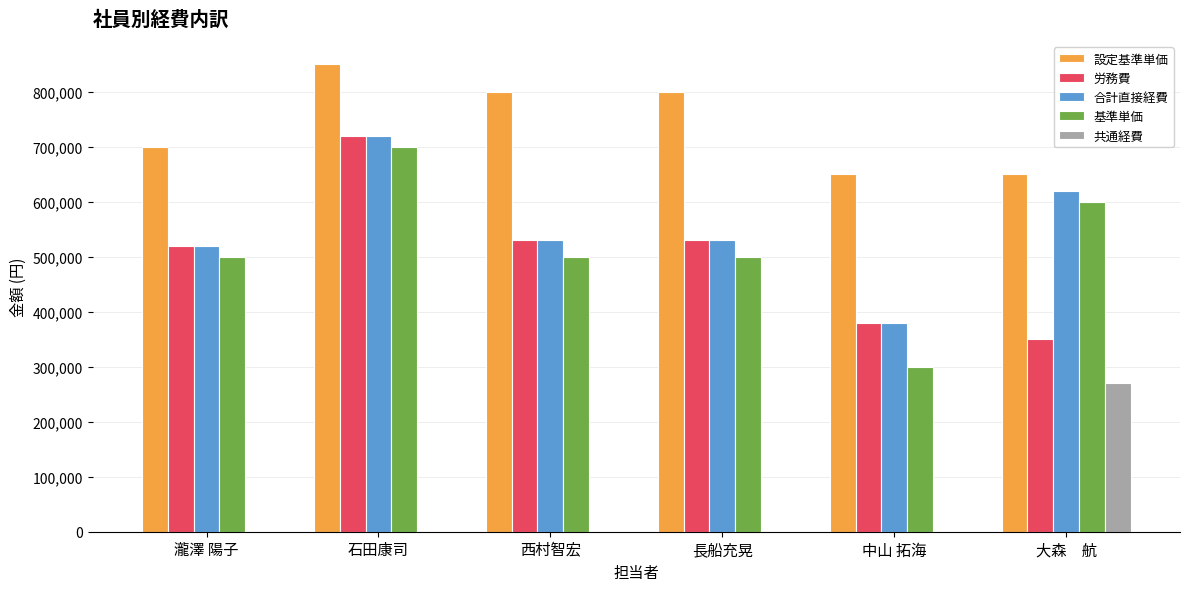

What is the average value of the 設定基準単価 series?

741667